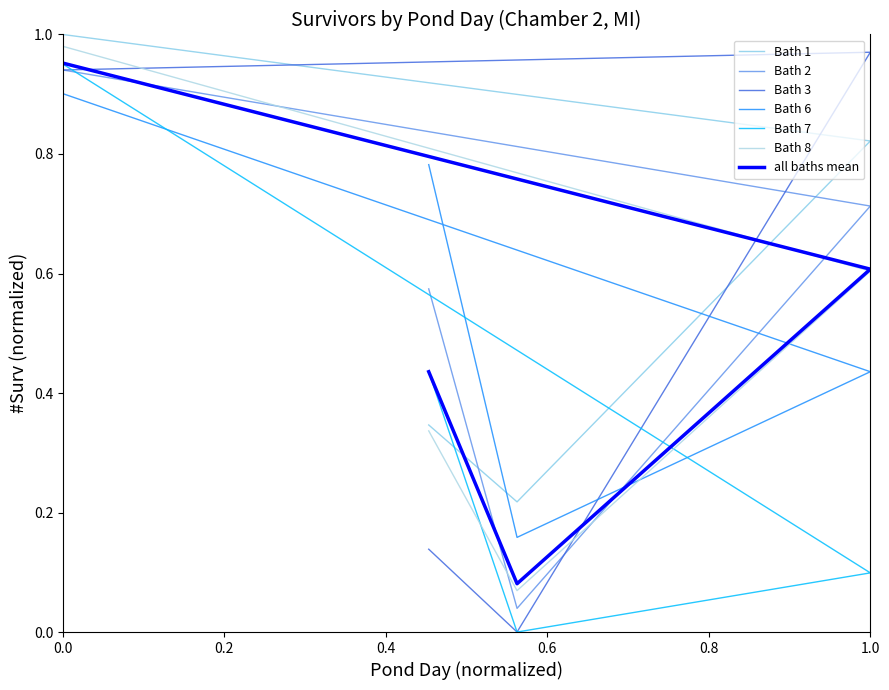

Does the chart have visible grid lines?

No